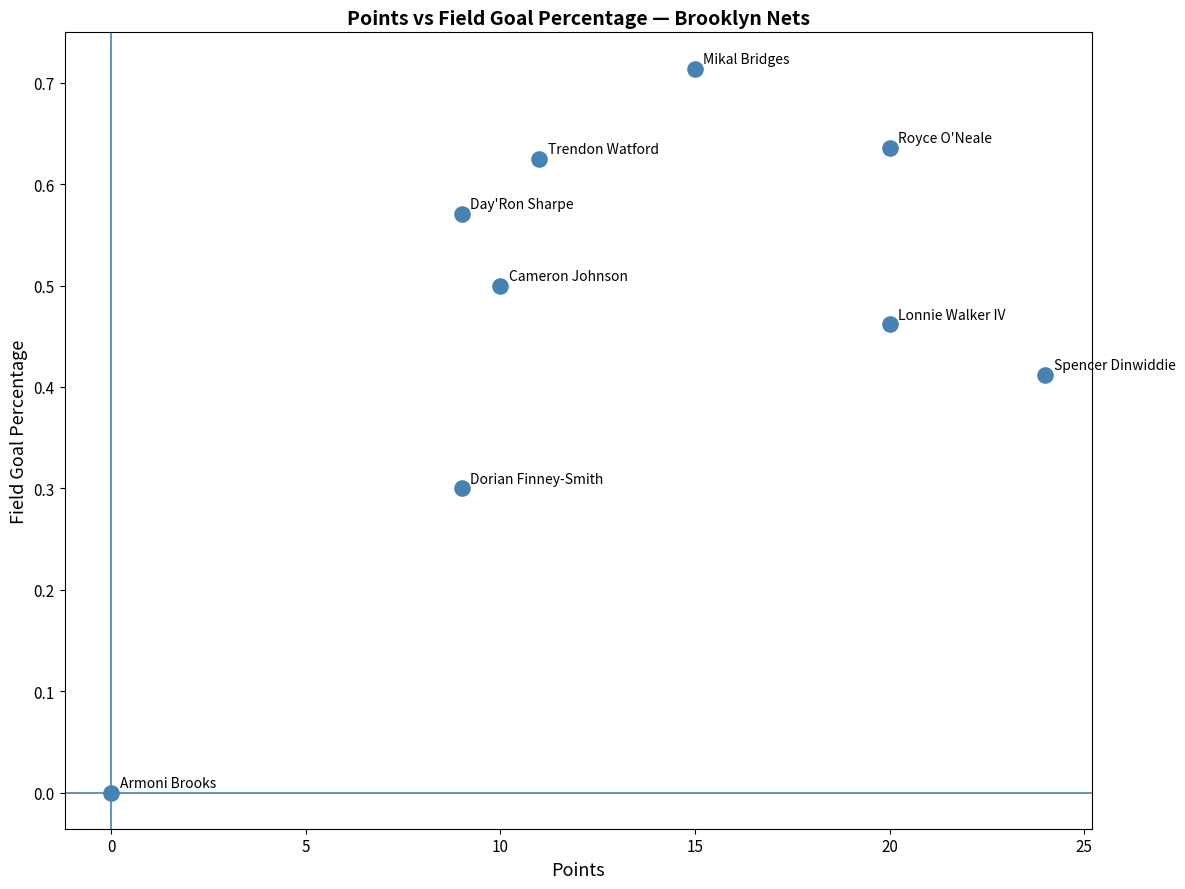

What is the average X value?

13.1